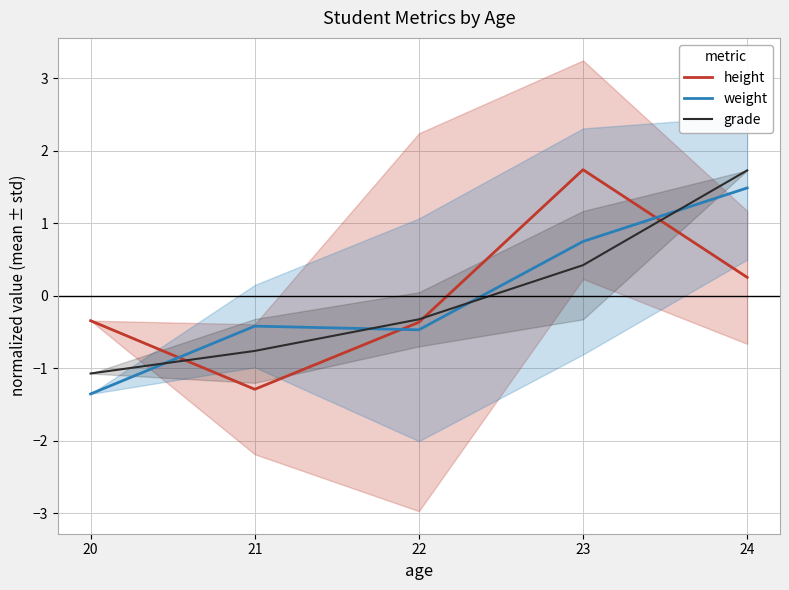

Which series ends up on top after the final intersection of weight and height?

weight